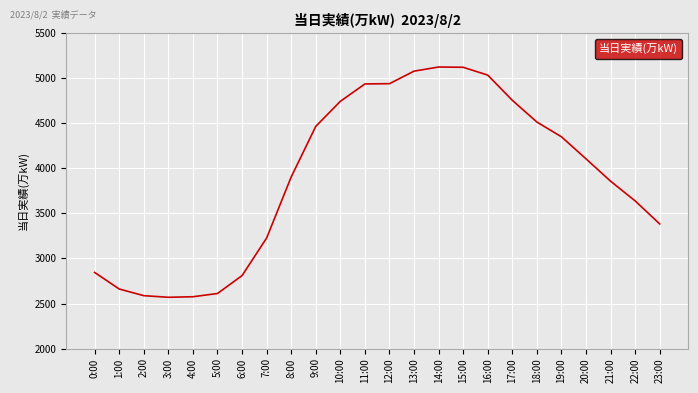

Approximately how many times larger is the value at 13:00 compared to 16:00?

1.0